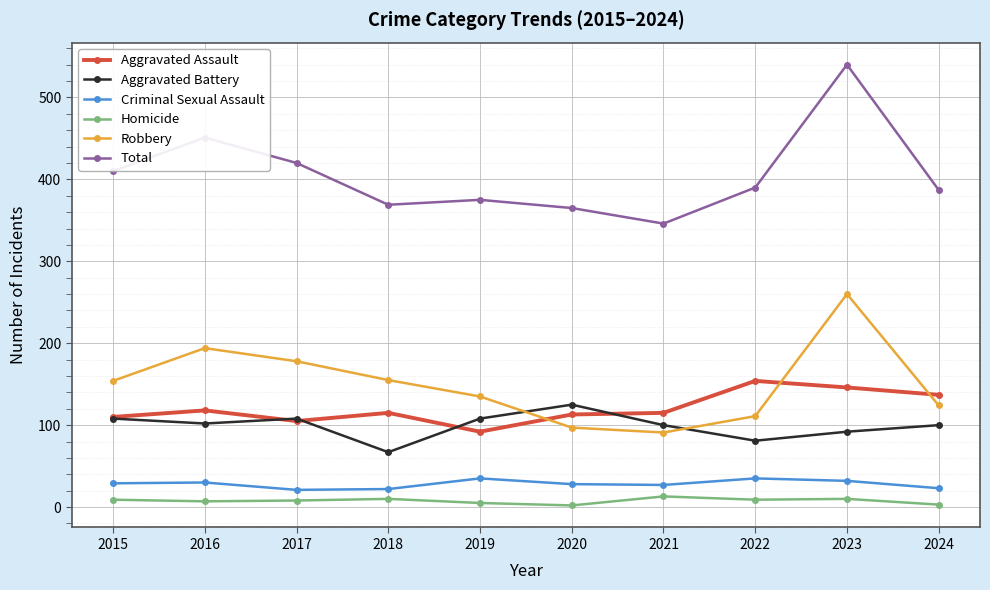

Between 2016 and 2024, which series saw the biggest shift?

Robbery